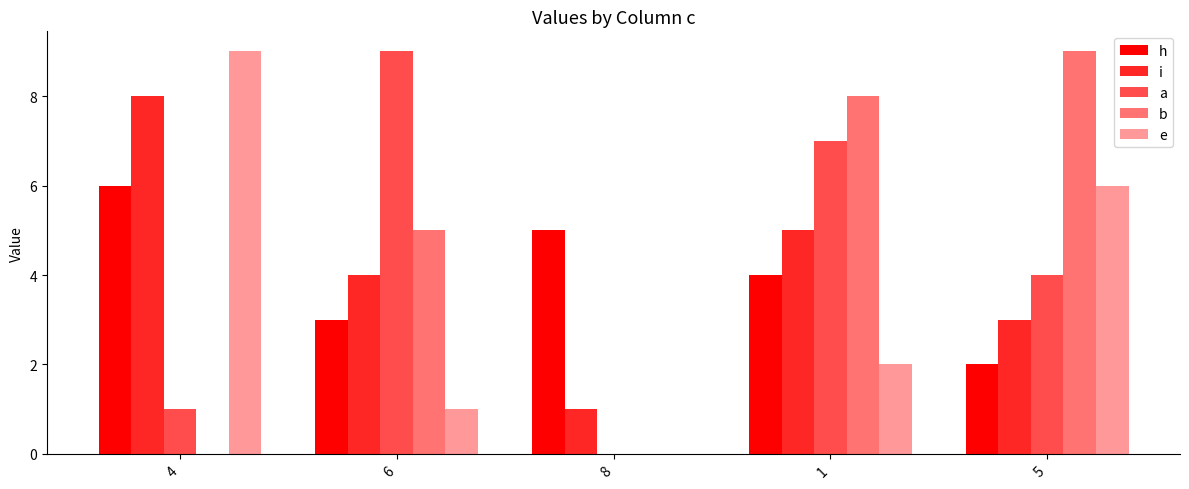

Are the bars horizontal?

No